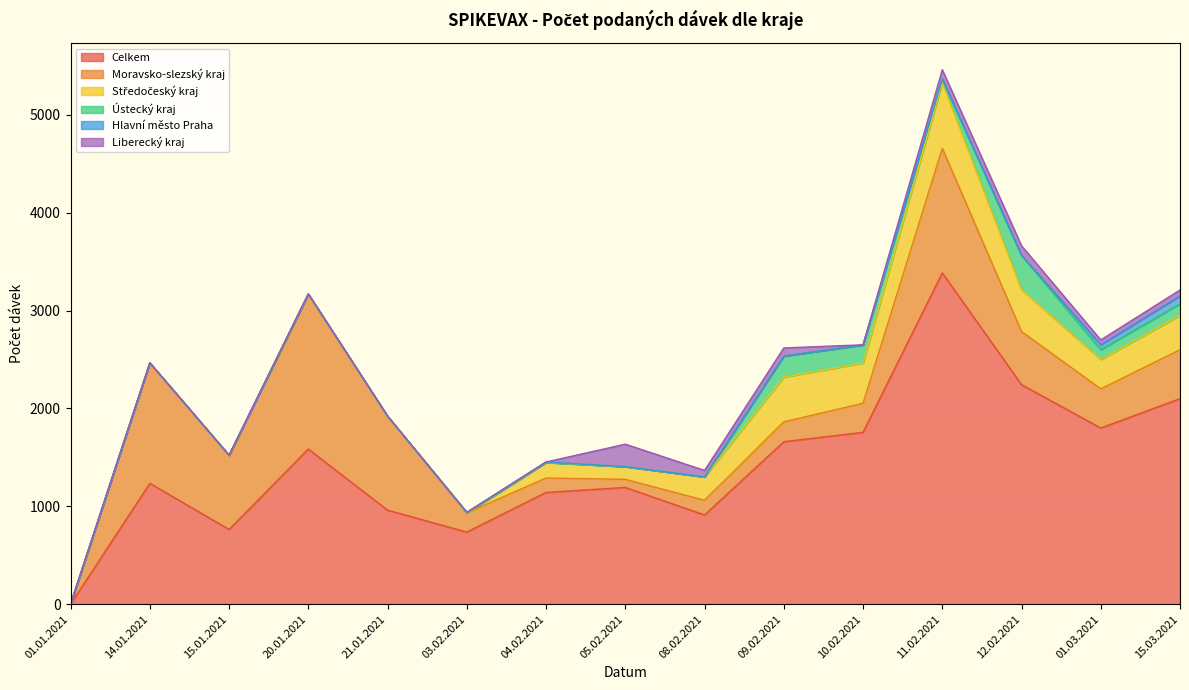

What is the average value of the Moravsko-slezský kraj series?

555